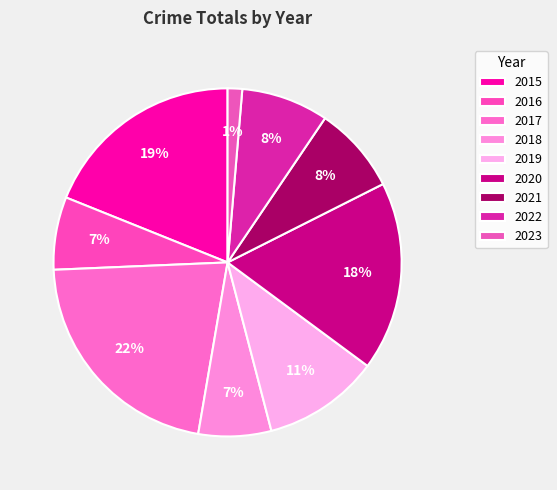

Count the number of slices in the pie.

9